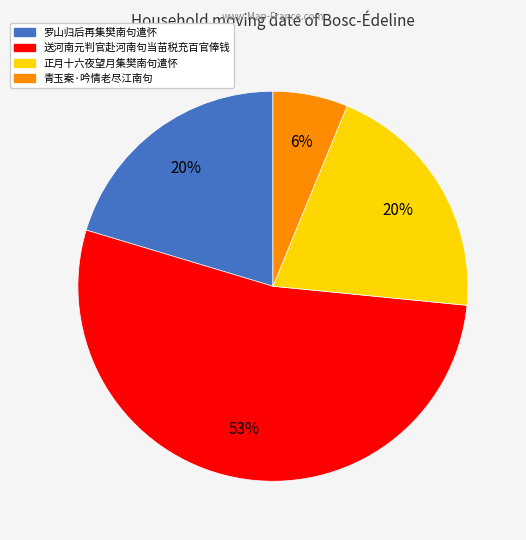

To the nearest percent, what is the difference between the largest and smallest slice percentages?

47%